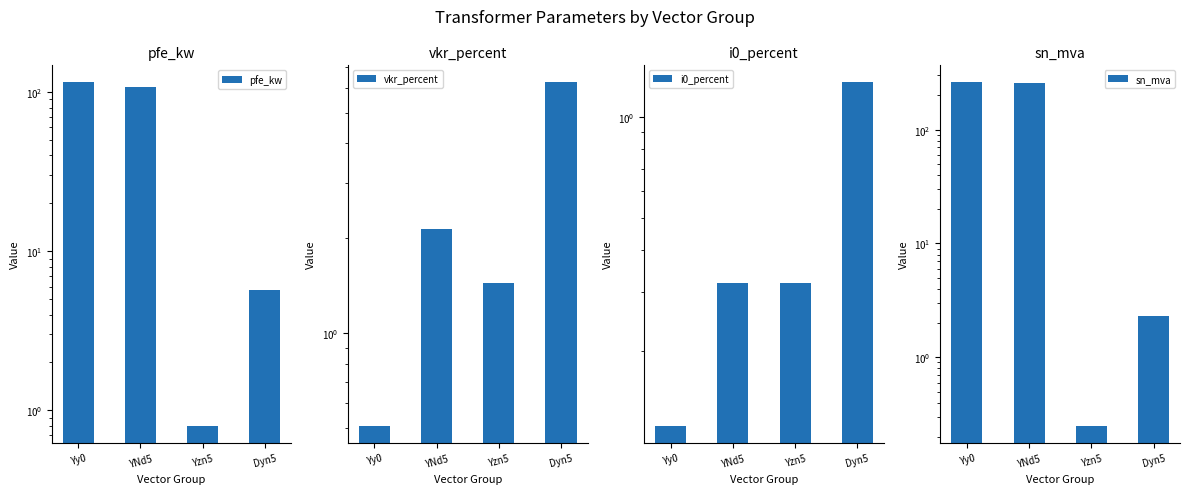

How many categories are shown in the chart?

4